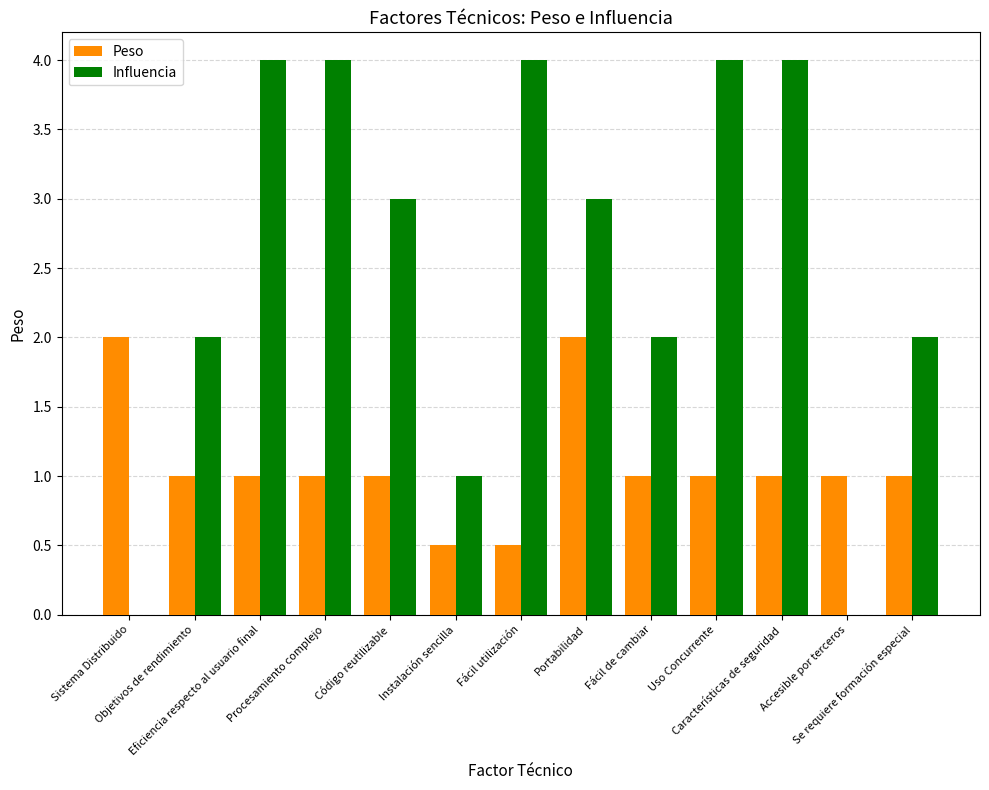

What is the maximum value shown in the chart?

4.0